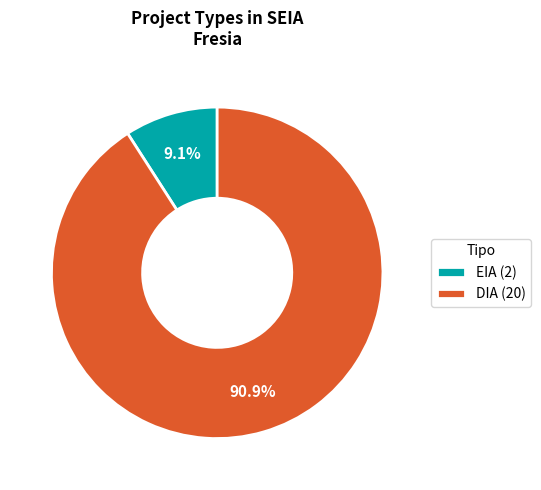

Does any single category account for the majority?

Yes